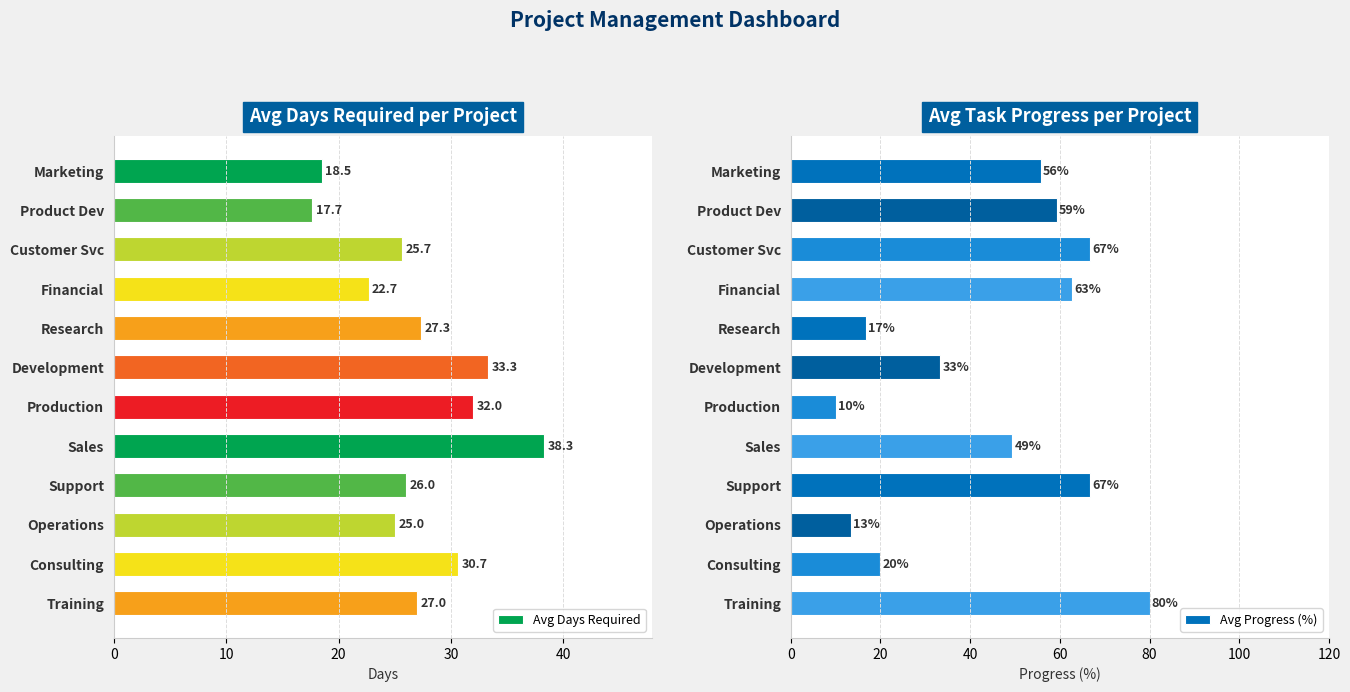

What are all the series names shown in the legend?

Avg Days Required, Avg Progress (%)